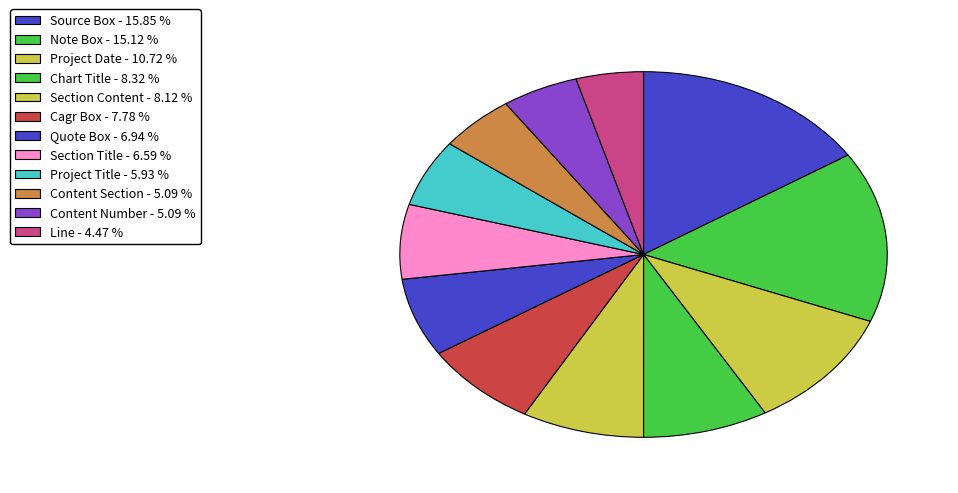

Count the number of slices in the pie.

12